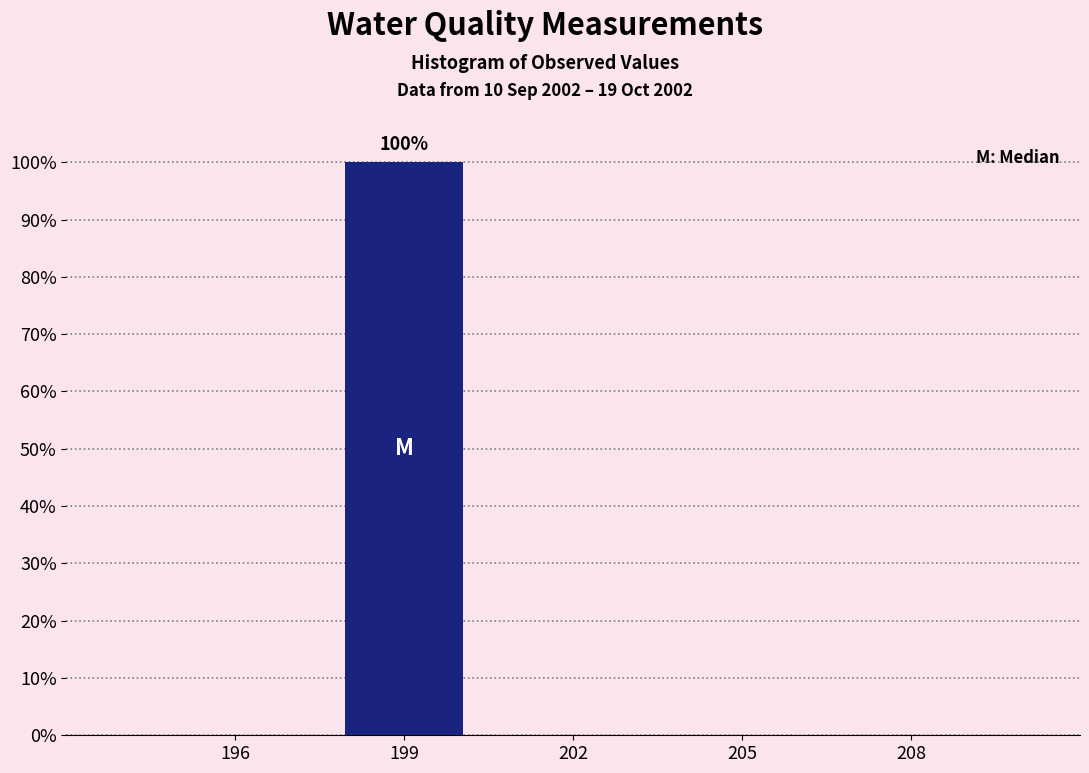

Reading right to left, extract all data points from this chart.

208=0	205=0	202=0	199=100	196=0